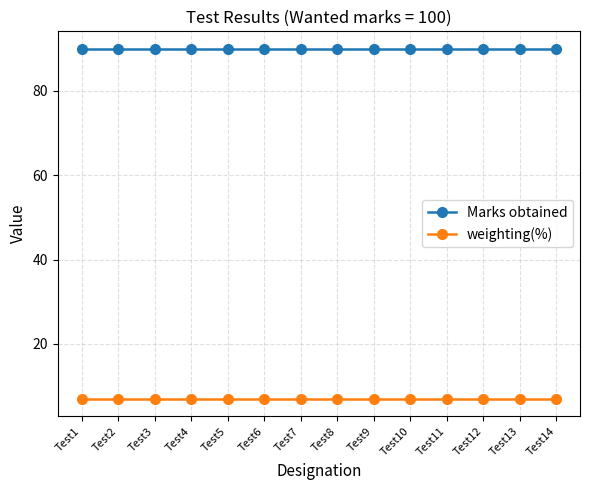

What is the average value of the weighting(%) series?

7